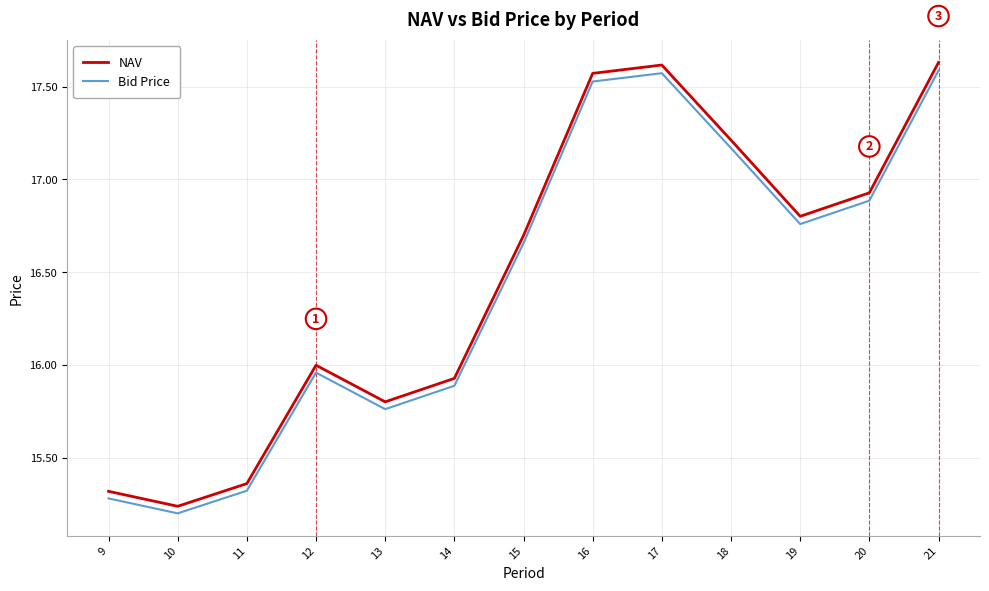

Is it true that NAV equals 17.6 at 17?

True